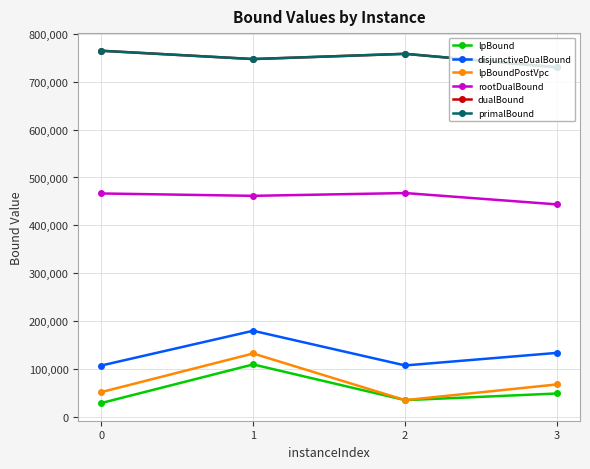

Does the chart display data point markers on the line(s)?

Yes